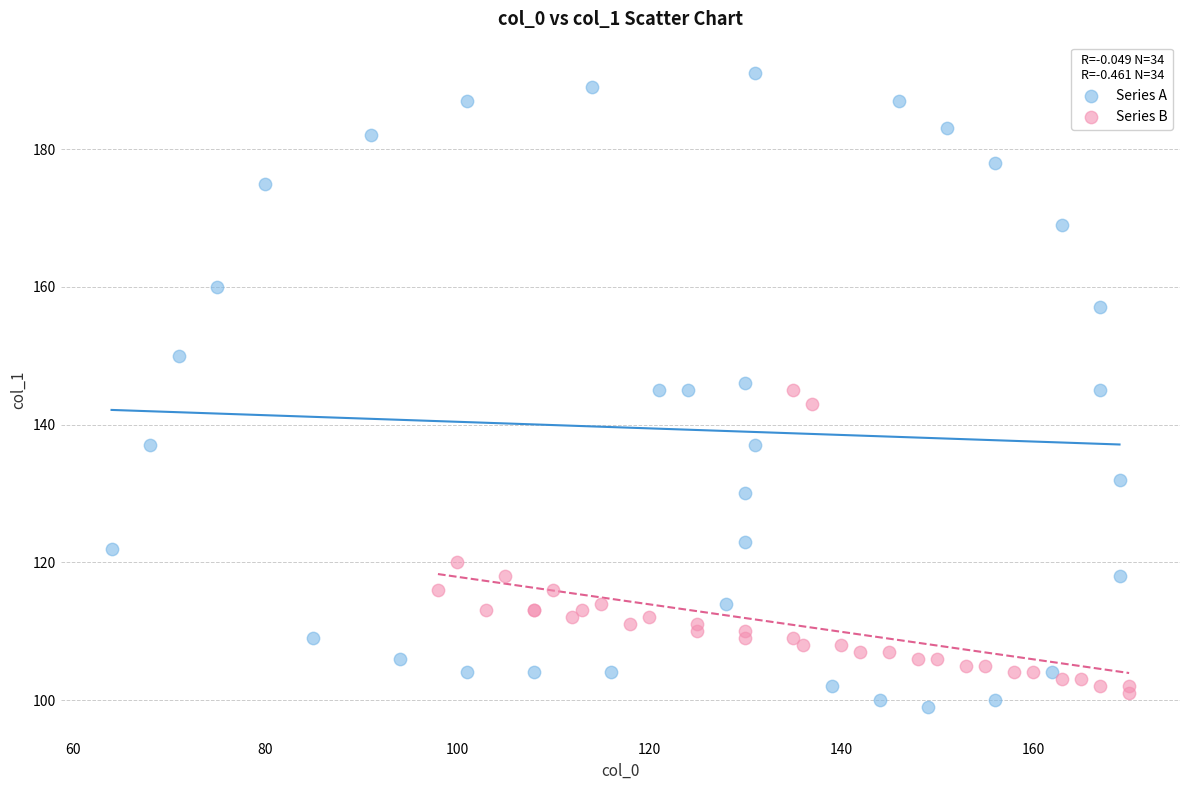

What are all the series names shown in the legend?

Series A, Series B